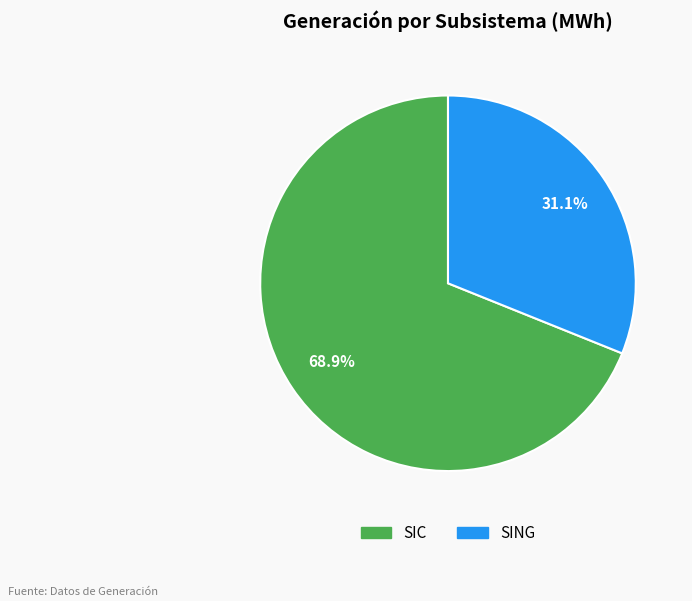

Is it true that SING is 23% of the pie?

False